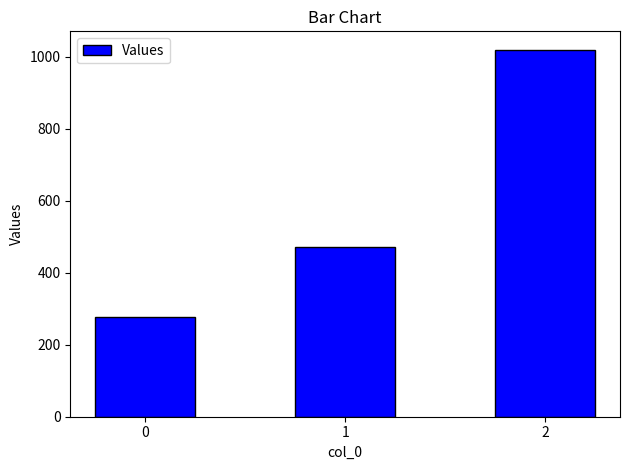

Count the number of categories in the chart.

3